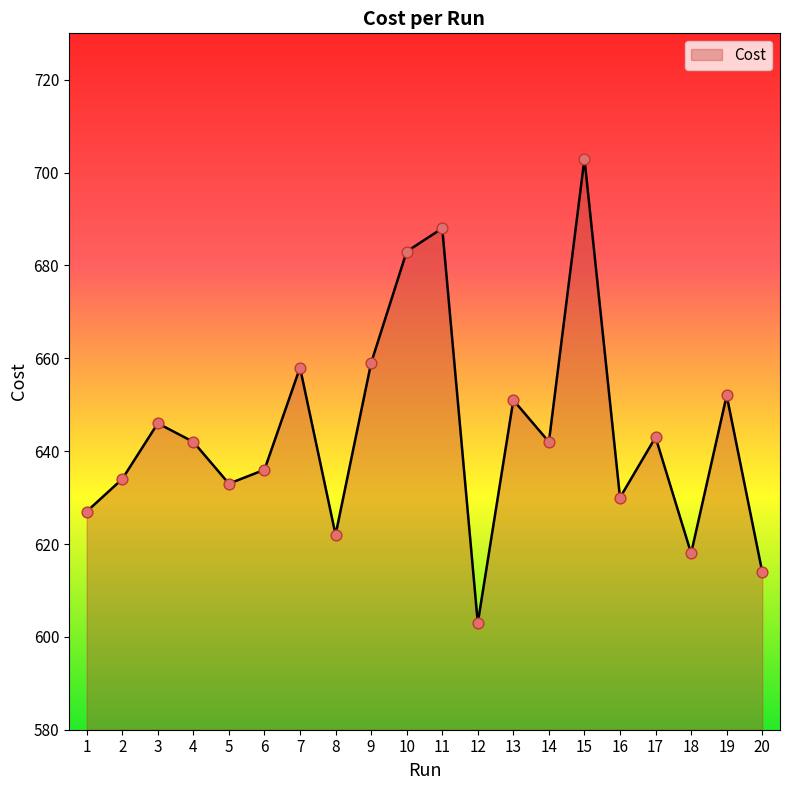

What is the change in value from 14 to 18?

-24.0